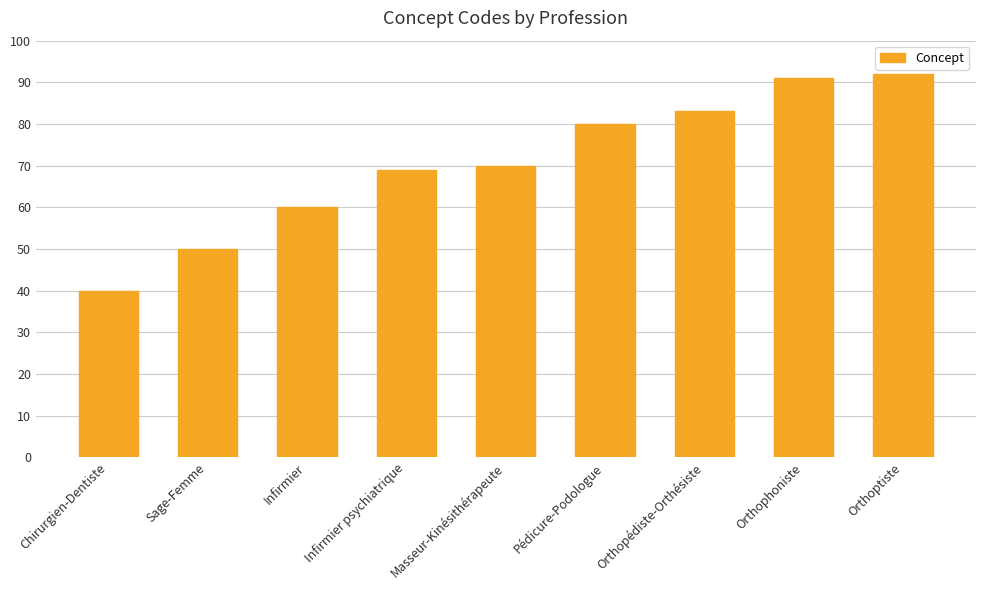

What is the minimum value shown in the chart?

40